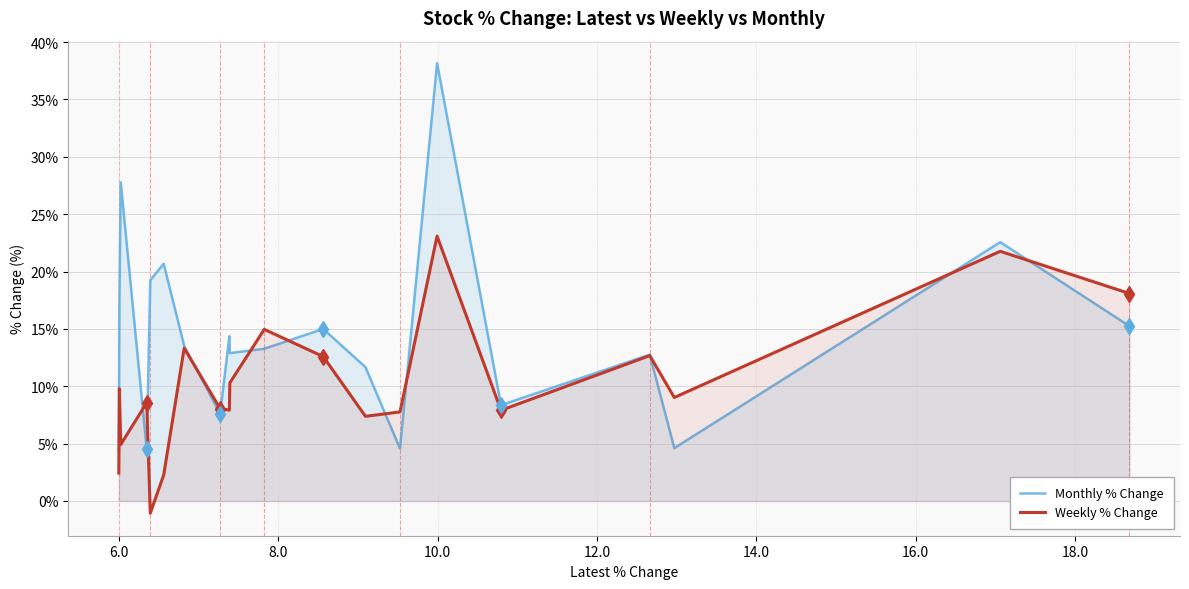

What is the total value across all series at 18.0?

19.0